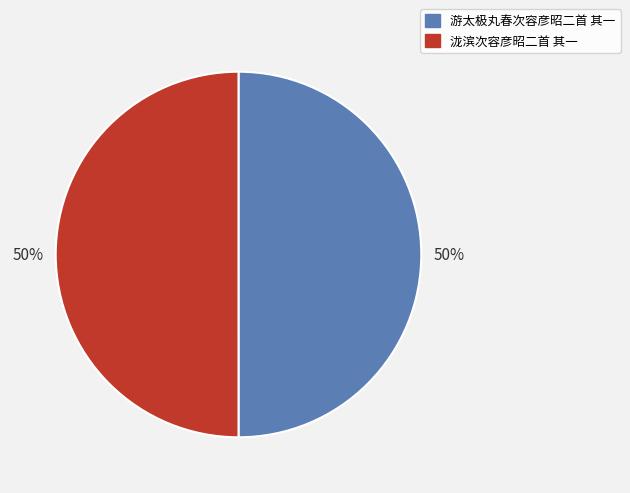

Approximately how many times larger is the value at 泷滨次容彦昭二首 其一 compared to 游太极丸春次容彦昭二首 其一?

1.0